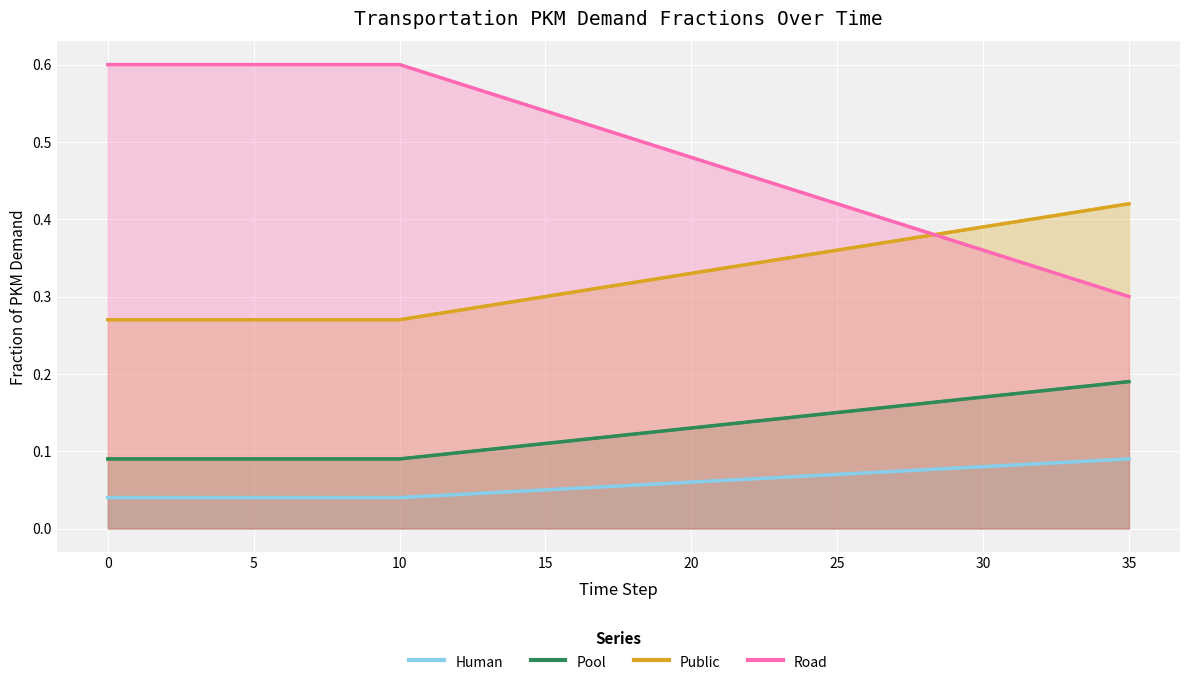

True or false: Public and Pool intersect in this chart.

False